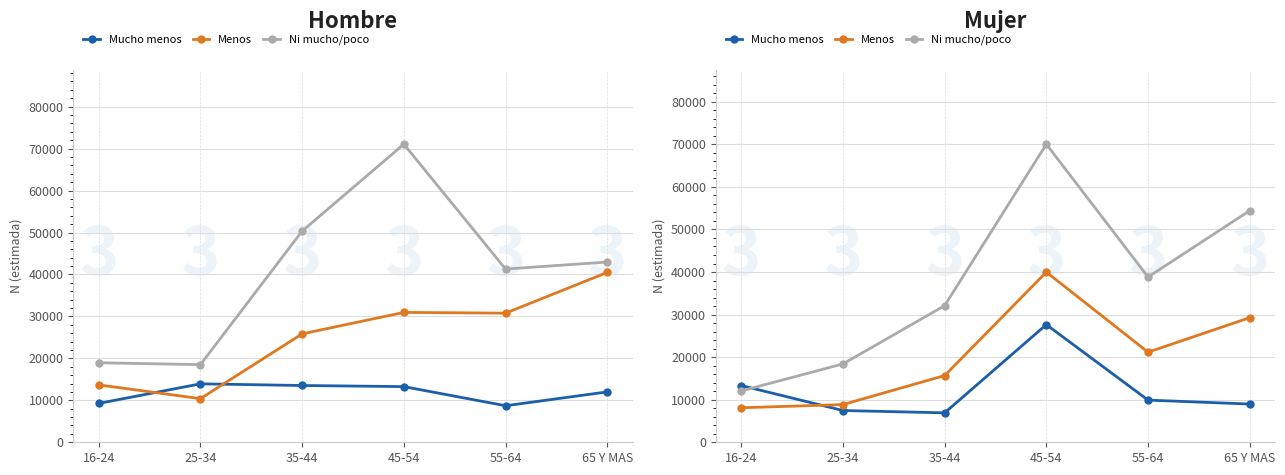

What is the value of the Menos point at the 6th from the left?

29282